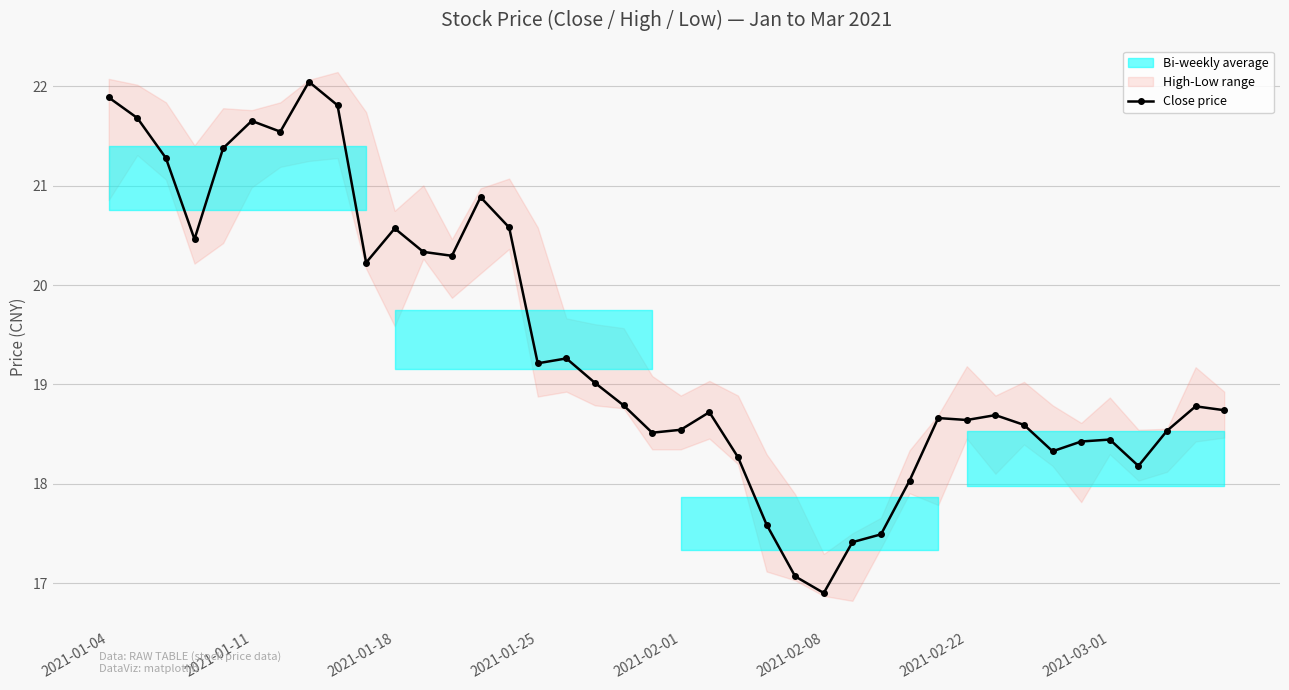

The Close price series shows 34.0 at 2021-01-11. True or false?

False